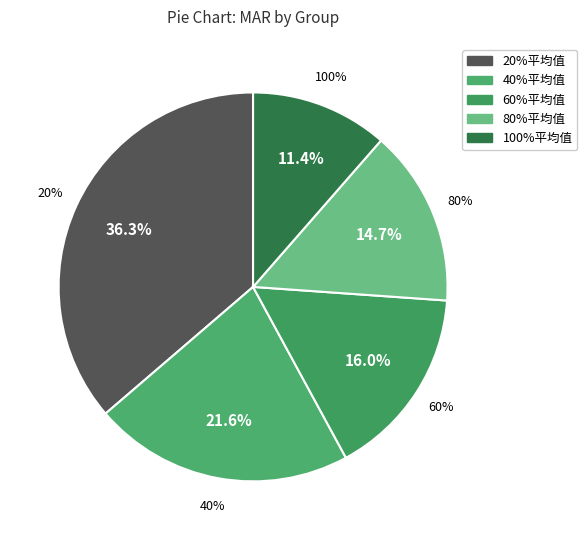

To the nearest percent, what is the difference between the largest and smallest slice percentages?

25%